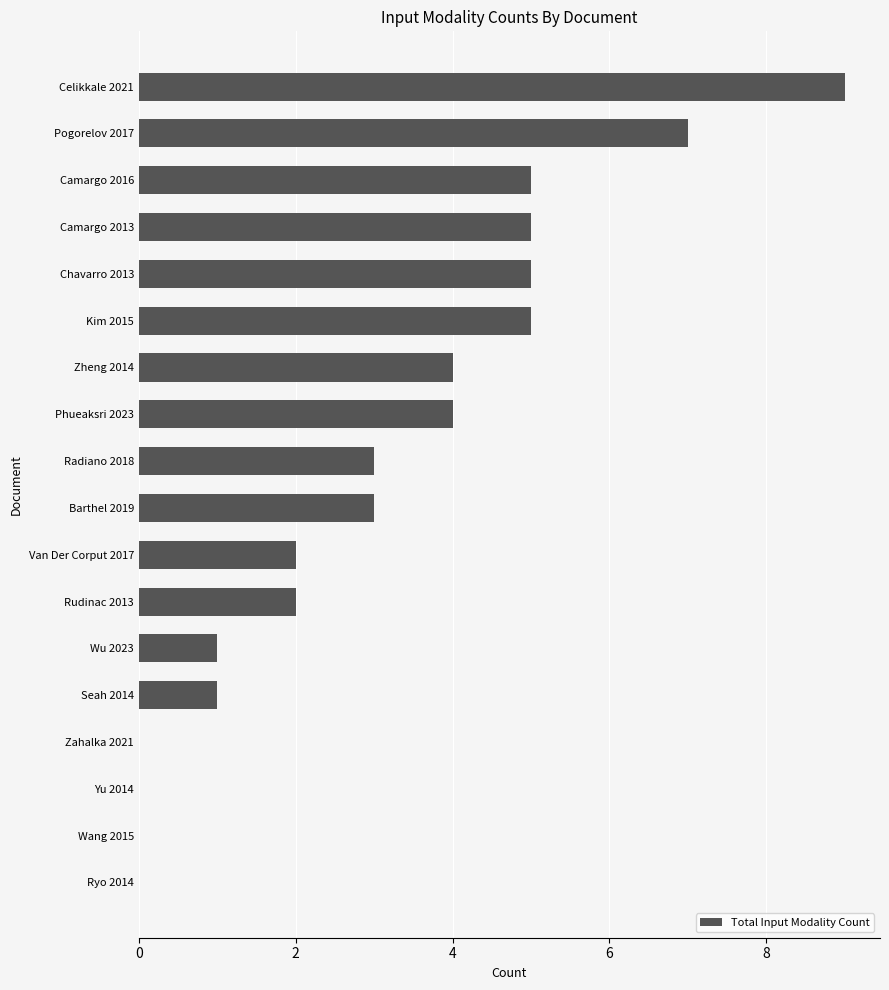

Is it true that the value at Yu 2014 is 3?

False